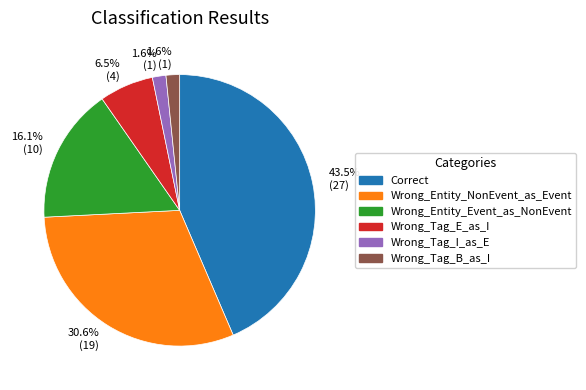

Is Wrong_Tag_E_as_I the majority of the pie?

No